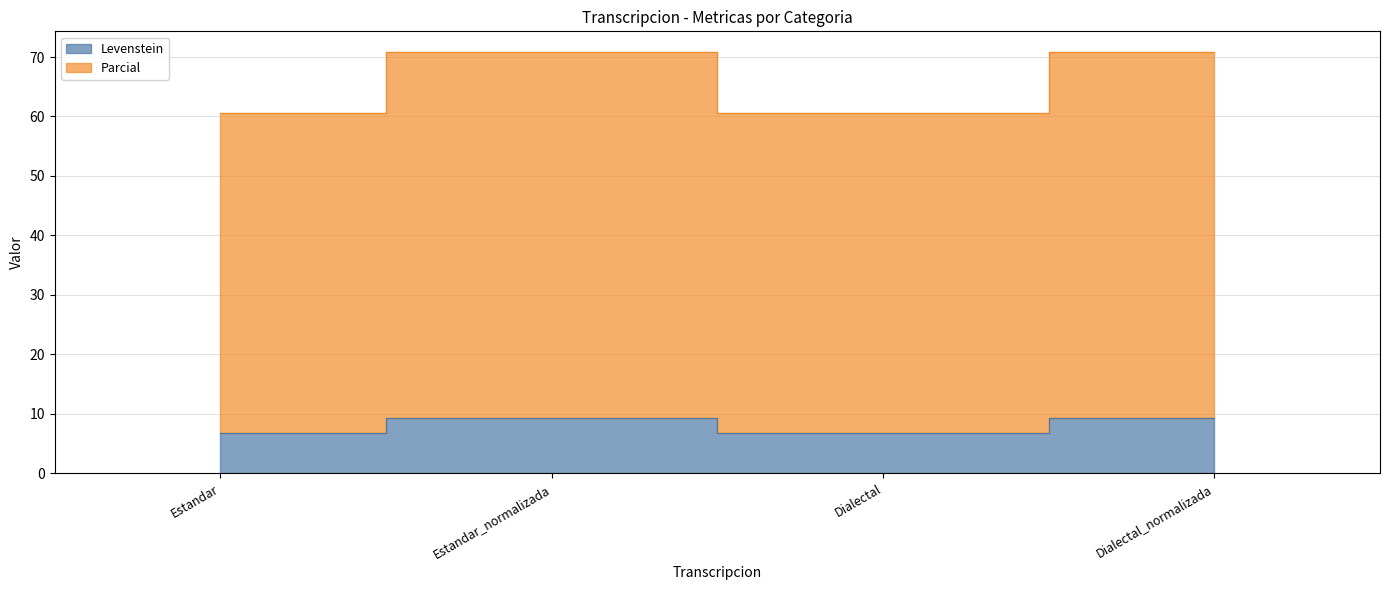

What is the difference between the Parcial values at Estandar and Estandar_normalizada?

10.2